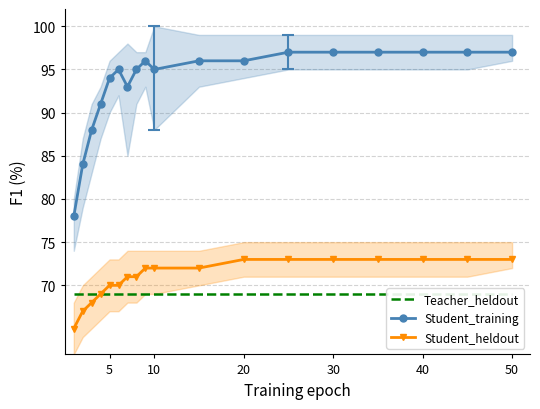

What are all the series names shown in the legend?

Teacher_heldout, Student_training, Student_heldout